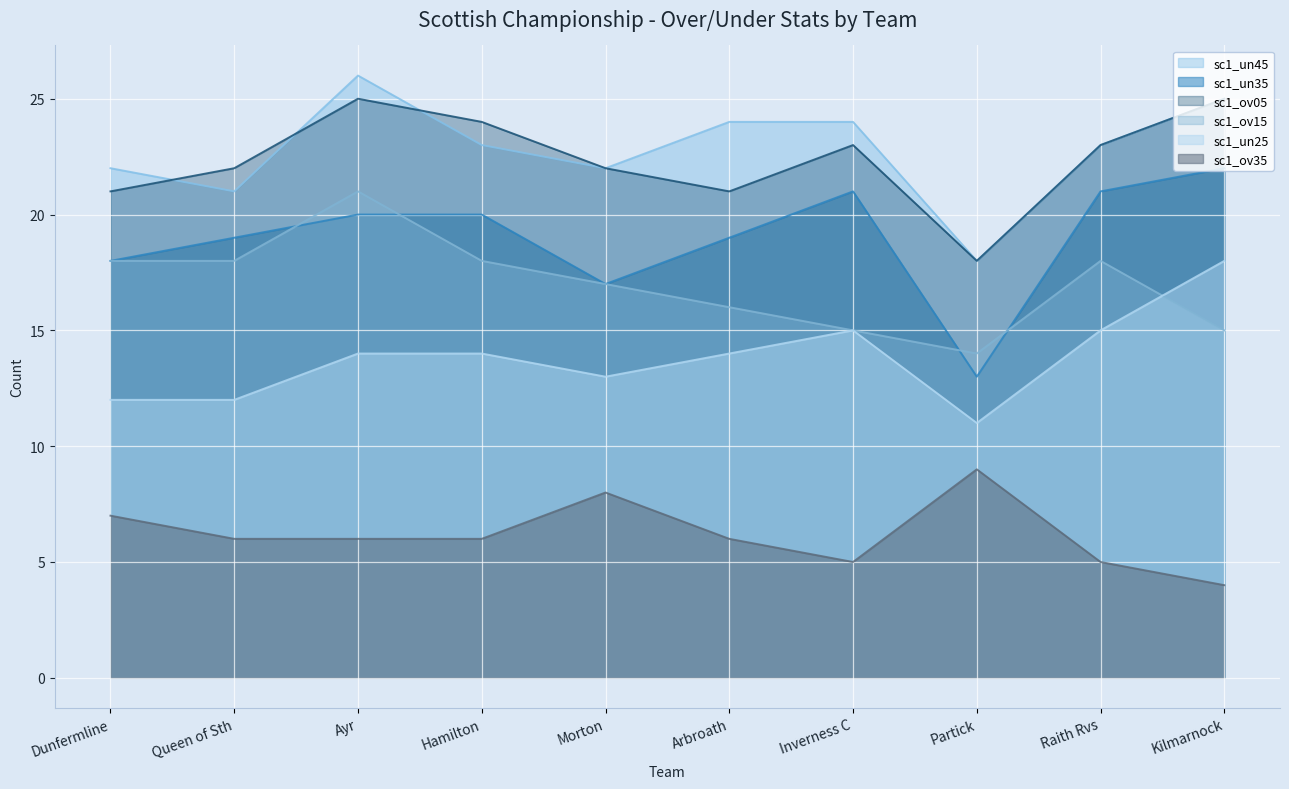

What is the difference between the second highest and minimum values in the sc1_un35 series?

8